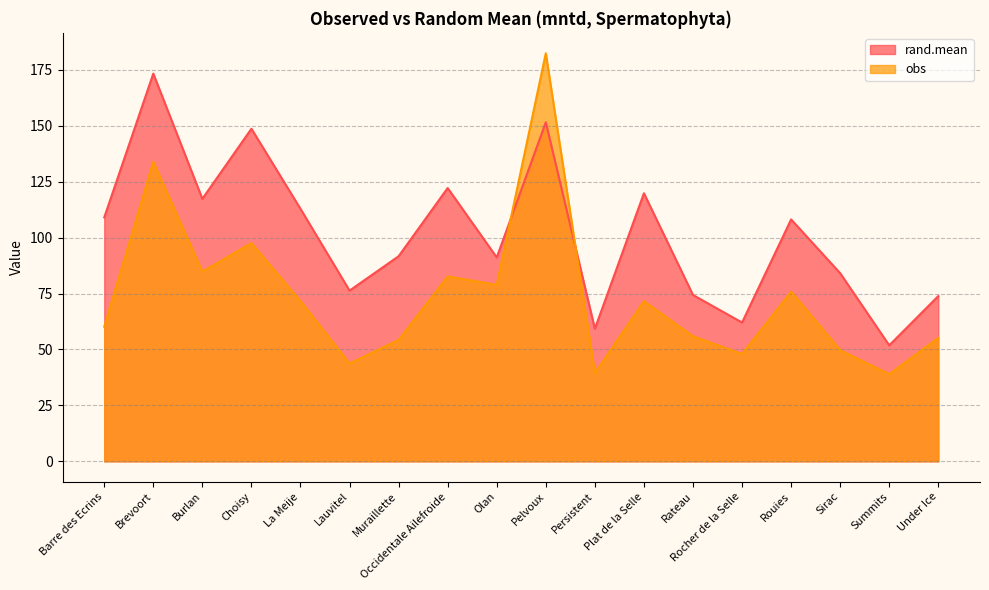

Rank the categories by obs value from lowest to highest.

Summits, Persistent, Lauvitel, Rocher de la Selle, Sirac, Muraillette, Under Ice, Rateau, Barre des Ecrins, Plat de la Selle, La Meije, Rouies, Olan, Occidentale Ailefroide, Burlan, Choisy, Brevoort, Pelvoux